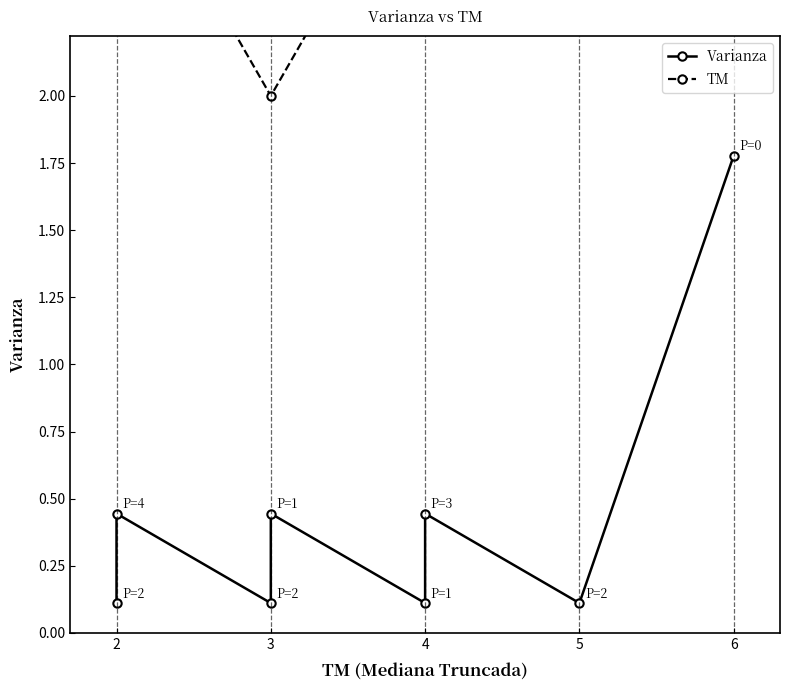

Rank the series by their maximum value, from highest to lowest.

TM, Varianza